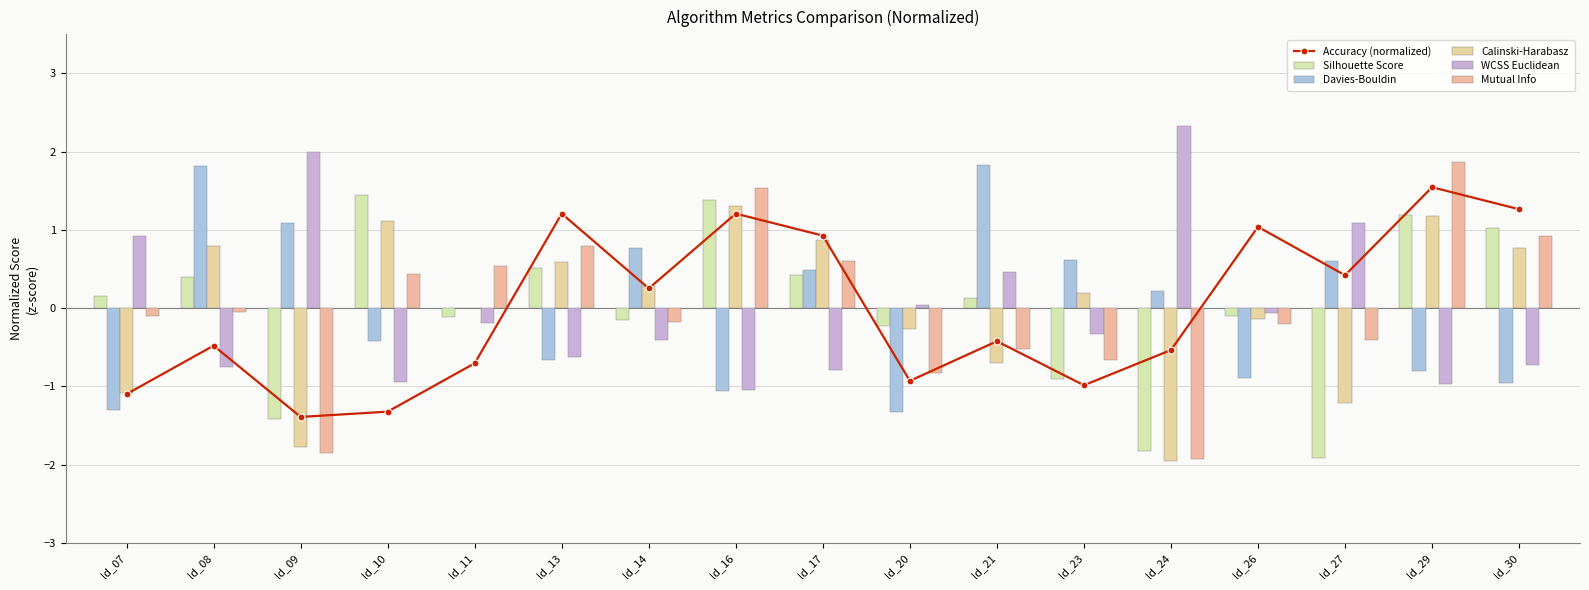

What is the spread (max minus min) of values at ld_14?

1.2